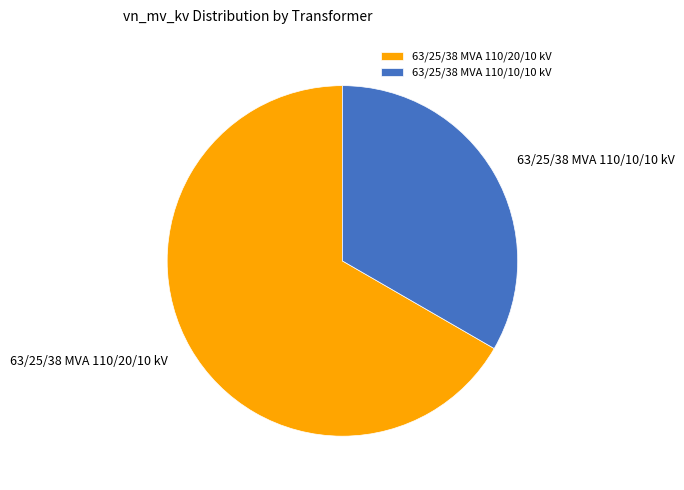

Is it true that 63/25/38 MVA 110/10/10 kV is 33% of the pie?

True